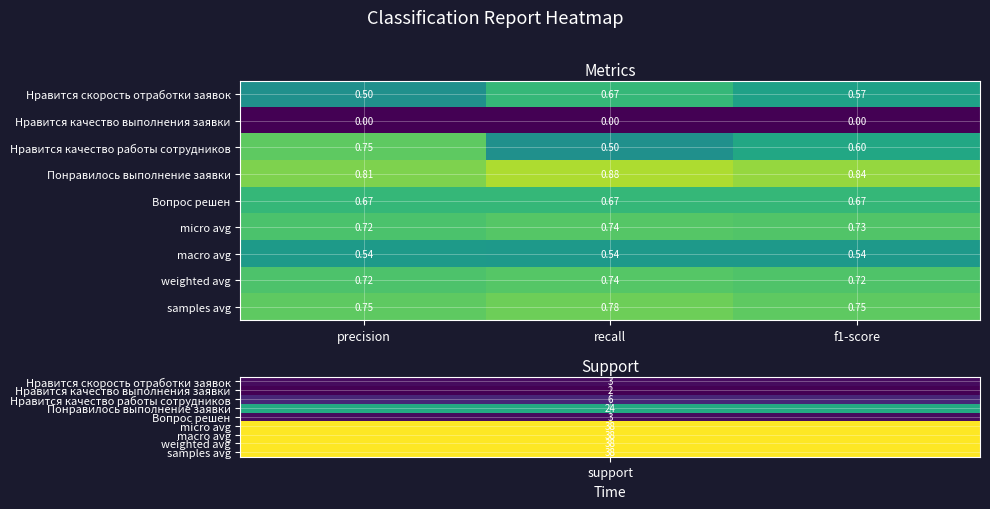

Which category has the highest value in the Нравится качество работы сотрудников series?

precision